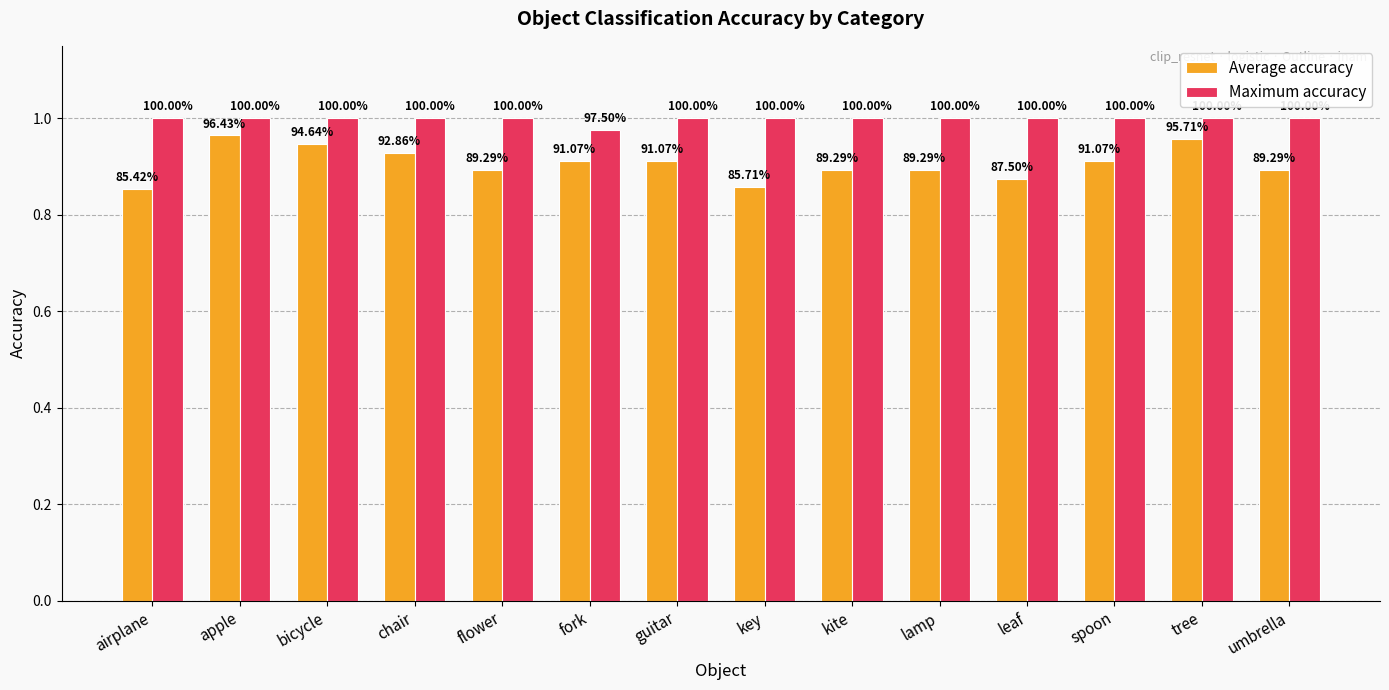

Which series changed the most between bicycle and kite?

Average accuracy